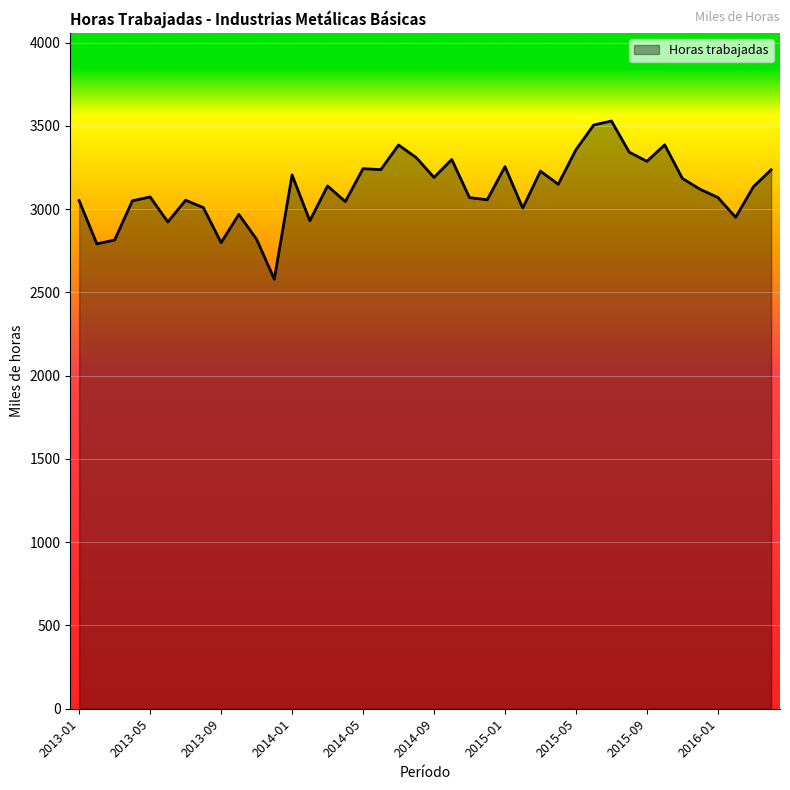

What is the smallest value displayed?

2578.7